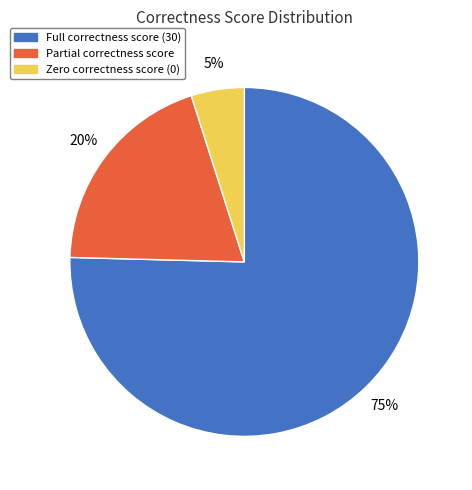

Is there a majority slice in this chart?

Yes